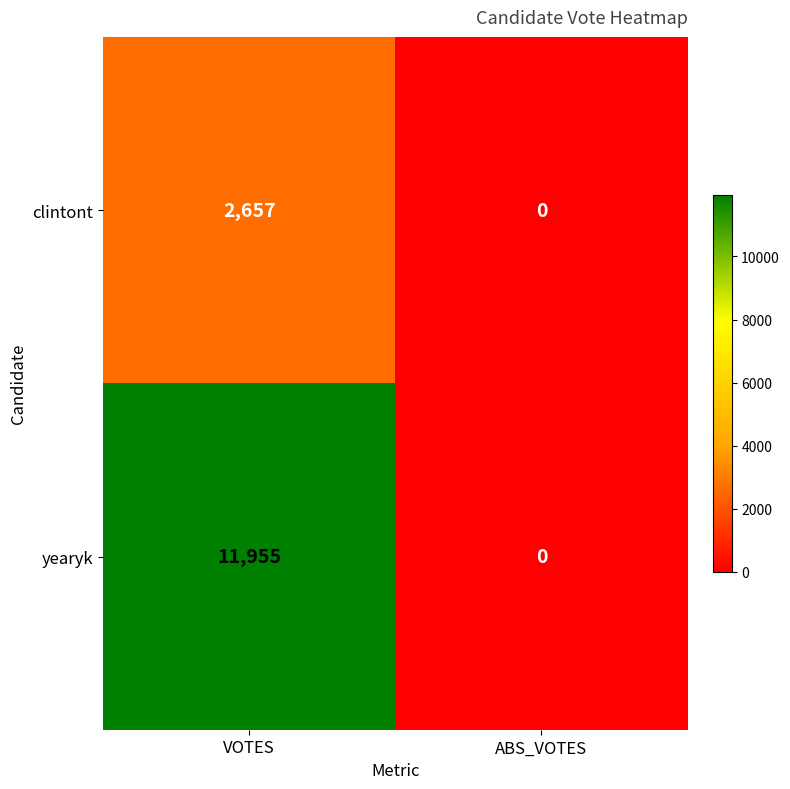

The value of yearyk at VOTES is 7765. True or false?

False